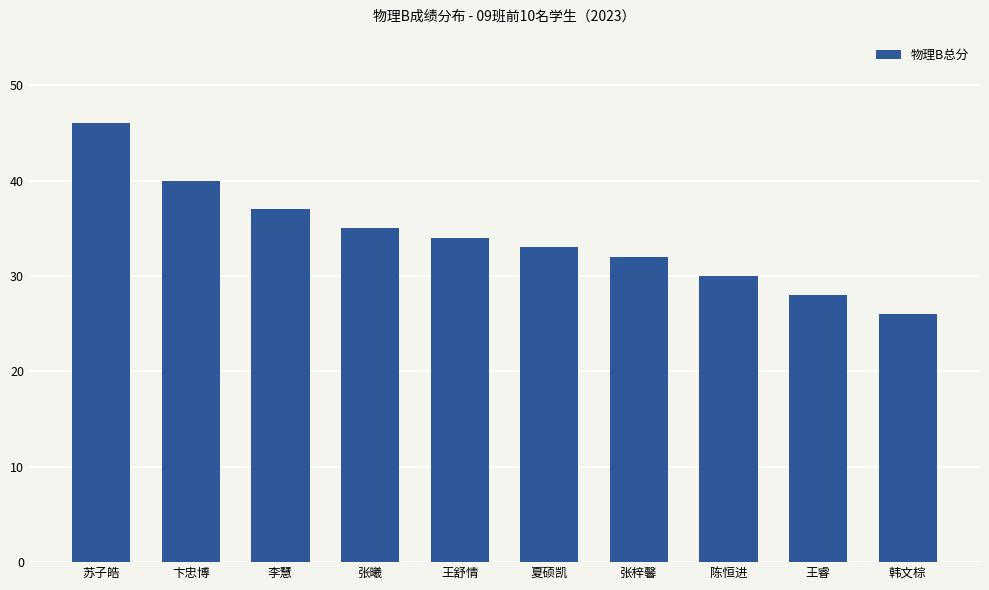

Reading left to right, transcribe all the data shown in this chart.

46	40	37	35	34	33	32	30	28	26